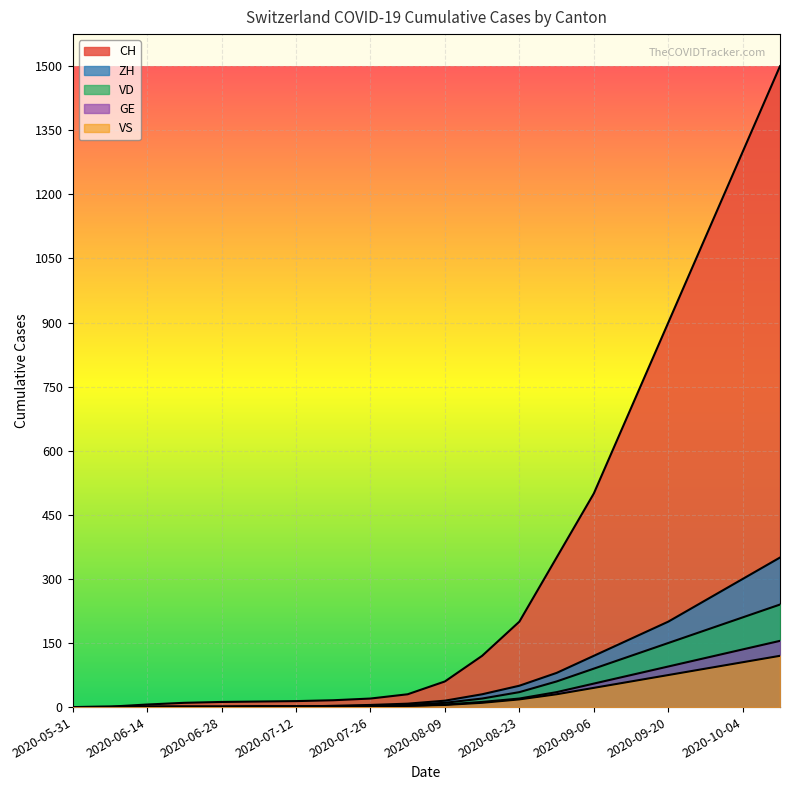

What is the difference between the highest and lowest values at 2020-06-28?

12